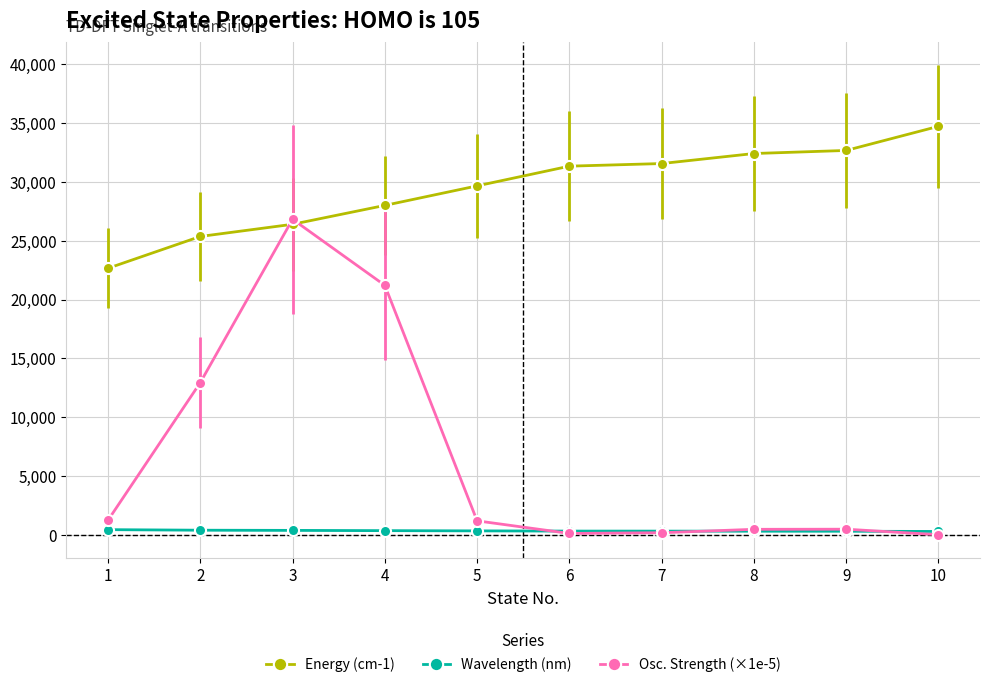

True or false: Osc. Strength (×1e-5) has more than 0 points higher than both neighbors.

True